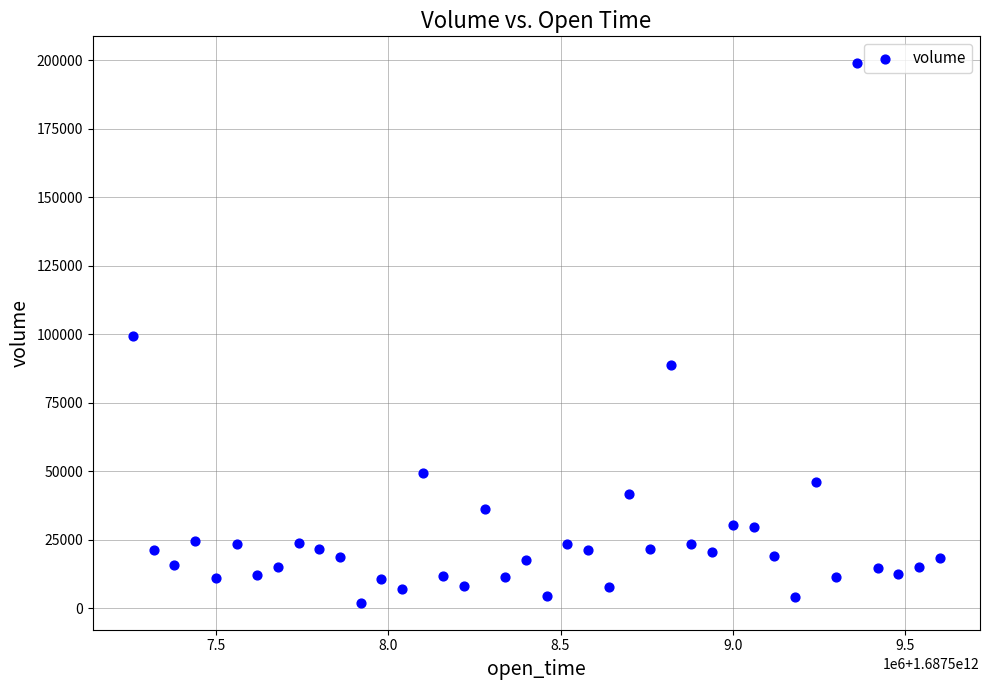

What is the range of X values (max minus min)?

2340000